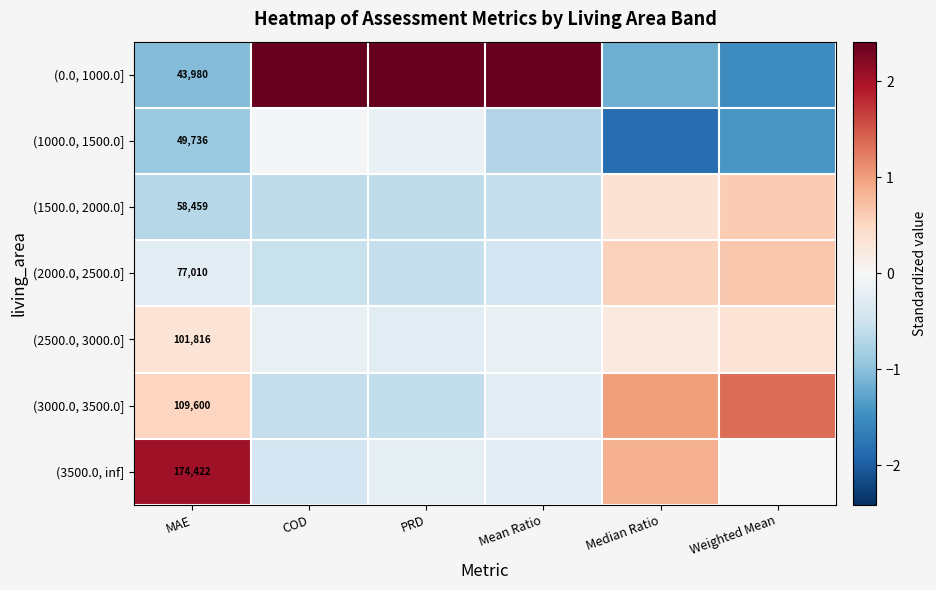

Which series has the largest range (max minus min)?

(0.0, 1000.0]